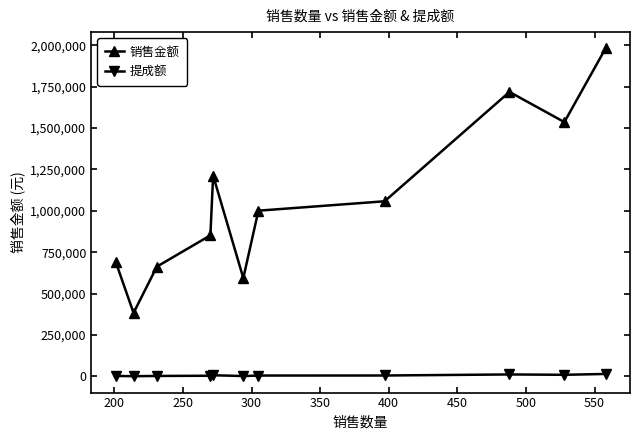

Is this an area chart (filled region under the line)?

No